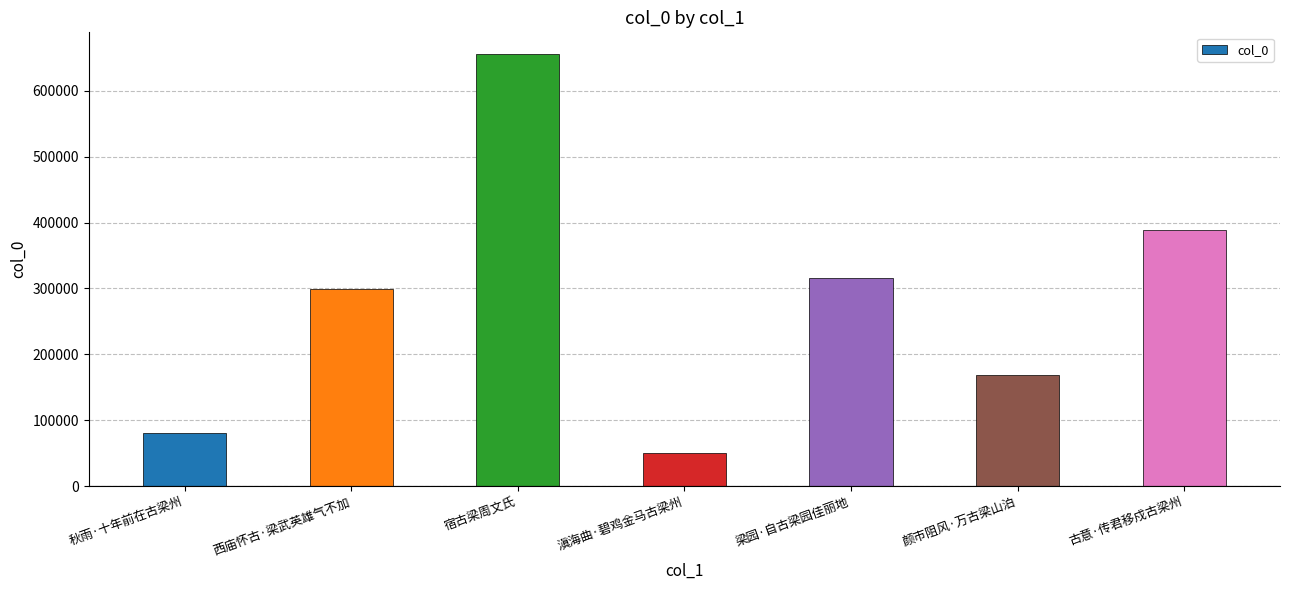

The chart shows a value of 119138 at 秋雨·十年前在古梁州. True or false?

False